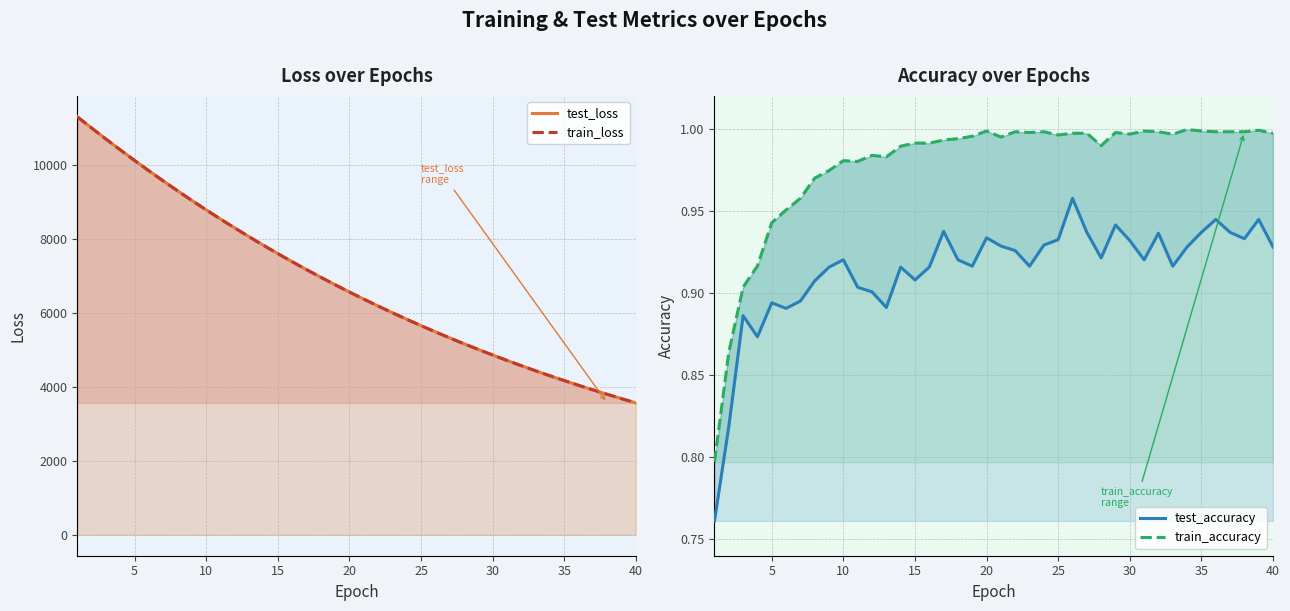

How many interior local valleys does the test_accuracy series have?

10